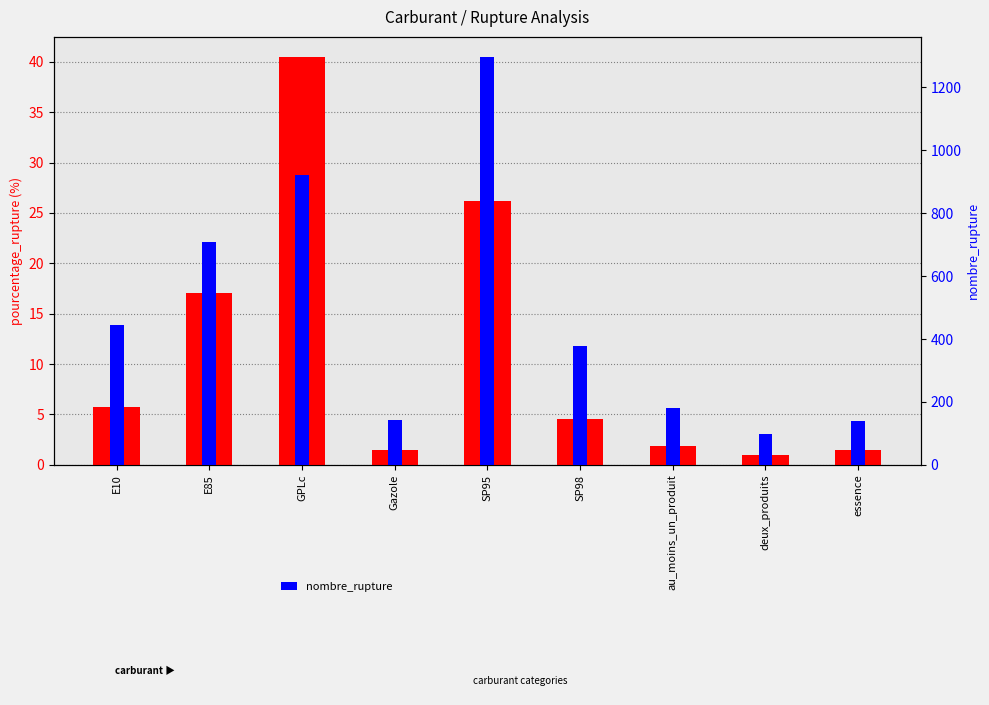

True or false: pourcentage_rupture has a value of 1.0 at deux_produits.

True